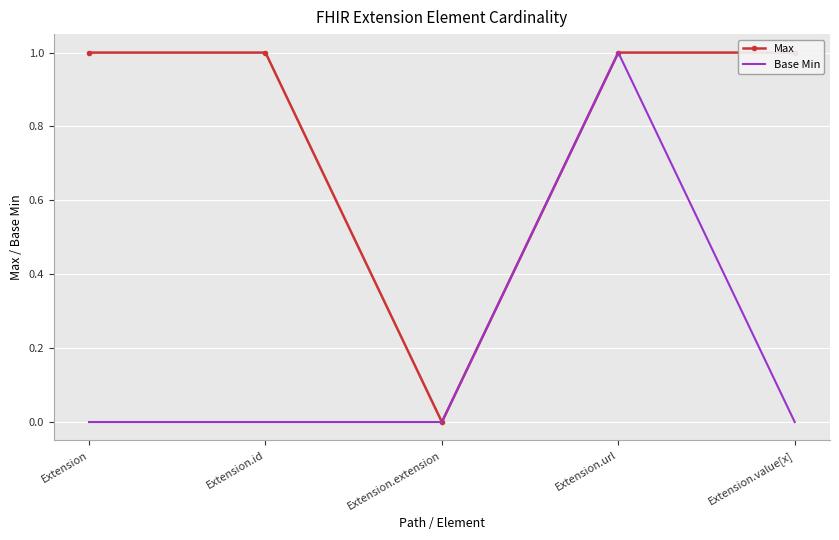

What is the label of the 3rd point from the right?

Extension.extension